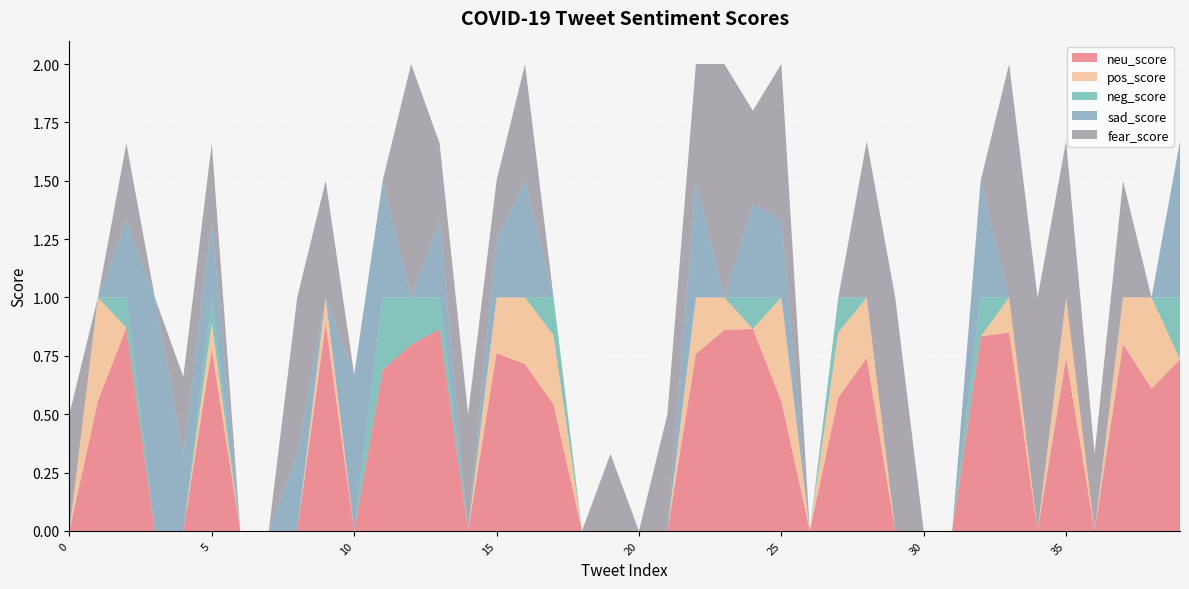

Reading right to left, extract all data points from this chart.

neu_score: 39=0.7	38=0.6	37=0.8	36=0.0	35=0.7	34=0.0	33=0.8	32=0.8	31=0.0	30=0.0	29=0.0	28=0.7	27=0.6	26=0.0	25=0.6	24=0.9	23=0.9	22=0.8	21=0.0	20=0.0	19=0.0	18=0.0	17=0.5	16=0.7	15=0.8	14=0.0	13=0.9	12=0.8	11=0.7	10=0.0	9=0.9	8=0.0	7=0.0	6=0.0	5=0.8	4=0.0	3=0.0	2=0.9	1=0.6	0=0.0
pos_score: 39=0.0	38=0.4	37=0.2	36=0.0	35=0.3	34=0.0	33=0.1	32=0.0	31=0.0	30=0.0	29=0.0	28=0.3	27=0.3	26=0.0	25=0.4	24=0.0	23=0.1	22=0.2	21=0.0	20=0.0	19=0.0	18=0.0	17=0.3	16=0.3	15=0.2	14=0.0	13=0.0	12=0.0	11=0.0	10=0.0	9=0.1	8=0.0	7=0.0	6=0.0	5=0.1	4=0.0	3=0.0	2=0.0	1=0.4	0=0.0
neg_score: 39=0.3	38=0.0	37=0.0	36=0.0	35=0.0	34=0.0	33=0.0	32=0.2	31=0.0	30=0.0	29=0.0	28=0.0	27=0.1	26=0.0	25=0.0	24=0.1	23=0.0	22=0.0	21=0.0	20=0.0	19=0.0	18=0.0	17=0.2	16=0.0	15=0.0	14=0.0	13=0.1	12=0.2	11=0.3	10=0.0	9=0.0	8=0.0	7=0.0	6=0.0	5=0.1	4=0.0	3=0.0	2=0.1	1=0.0	0=0.0
sad_score: 39=0.7	38=0.0	37=0.0	36=0.0	35=0.0	34=0.0	33=0.0	32=0.5	31=0.0	30=0.0	29=0.0	28=0.0	27=0.0	26=0.0	25=0.3	24=0.4	23=0.0	22=0.5	21=0.0	20=0.0	19=0.0	18=0.0	17=0.0	16=0.5	15=0.2	14=0.0	13=0.3	12=0.0	11=0.5	10=0.7	9=0.0	8=0.3	7=0.0	6=0.0	5=0.3	4=0.3	3=1.0	2=0.3	1=0.0	0=0.0
fear_score: 39=0.0	38=0.0	37=0.5	36=0.3	35=0.7	34=1.0	33=1.0	32=0.0	31=0.0	30=0.0	29=1.0	28=0.7	27=0.0	26=0.0	25=0.7	24=0.4	23=1.0	22=0.5	21=0.5	20=0.0	19=0.3	18=0.0	17=0.0	16=0.5	15=0.2	14=0.5	13=0.3	12=1.0	11=0.0	10=0.0	9=0.5	8=0.7	7=0.0	6=0.0	5=0.3	4=0.3	3=0.0	2=0.3	1=0.0	0=0.5